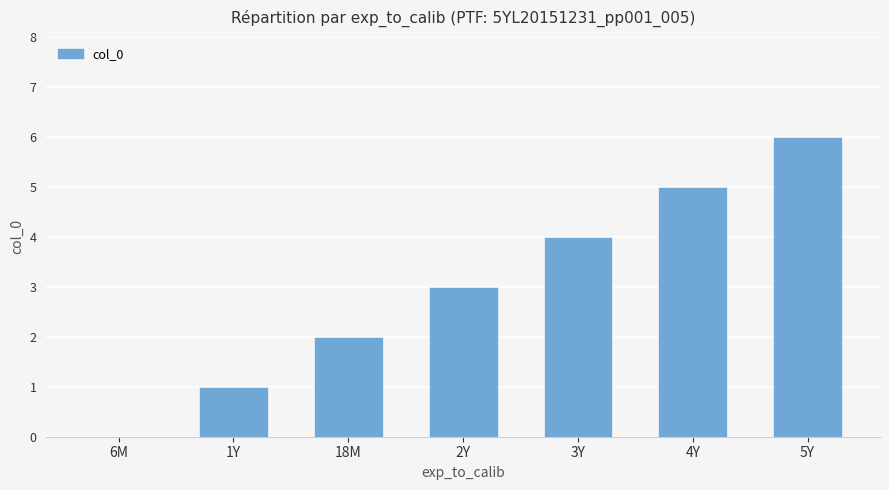

Reading left to right, list all the values displayed in this chart.

6M=0	1Y=1	18M=2	2Y=3	3Y=4	4Y=5	5Y=6